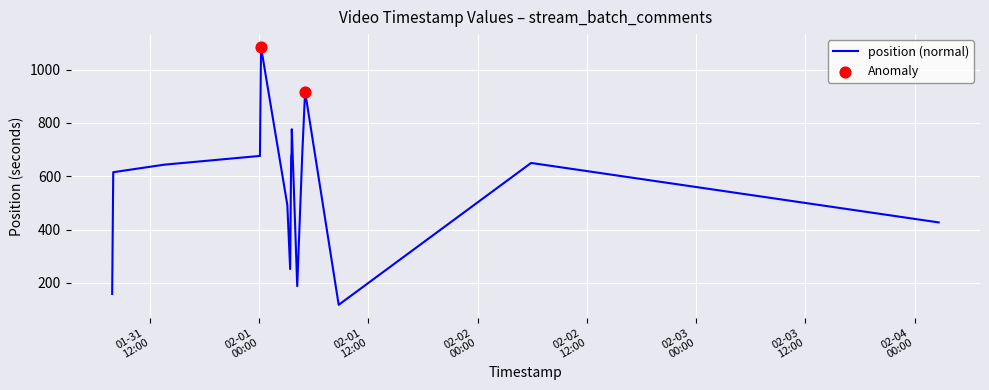

What is the smallest value displayed?

117.6